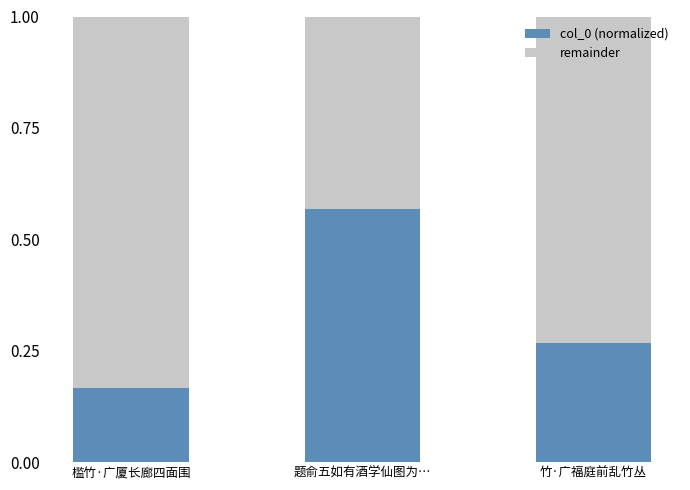

What is the total value across all series at 题俞五如有酒学仙图为…?

1.0